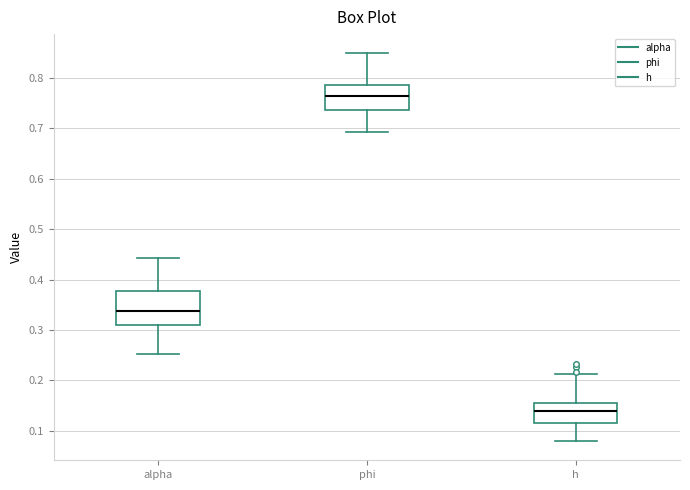

Reading left to right, read every box against the y-axis: the position of its median line, the range the box covers, and the ends of its whiskers. The values are not printed on the chart, so give them approximately, as read against the axis.

alpha: median 0.34, box 0.31 to 0.38, whiskers 0.25 to 0.44
phi: median 0.76, box 0.74 to 0.78, whiskers 0.69 to 0.85
h: median 0.14, box 0.12 to 0.16, whiskers 0.08 to 0.21